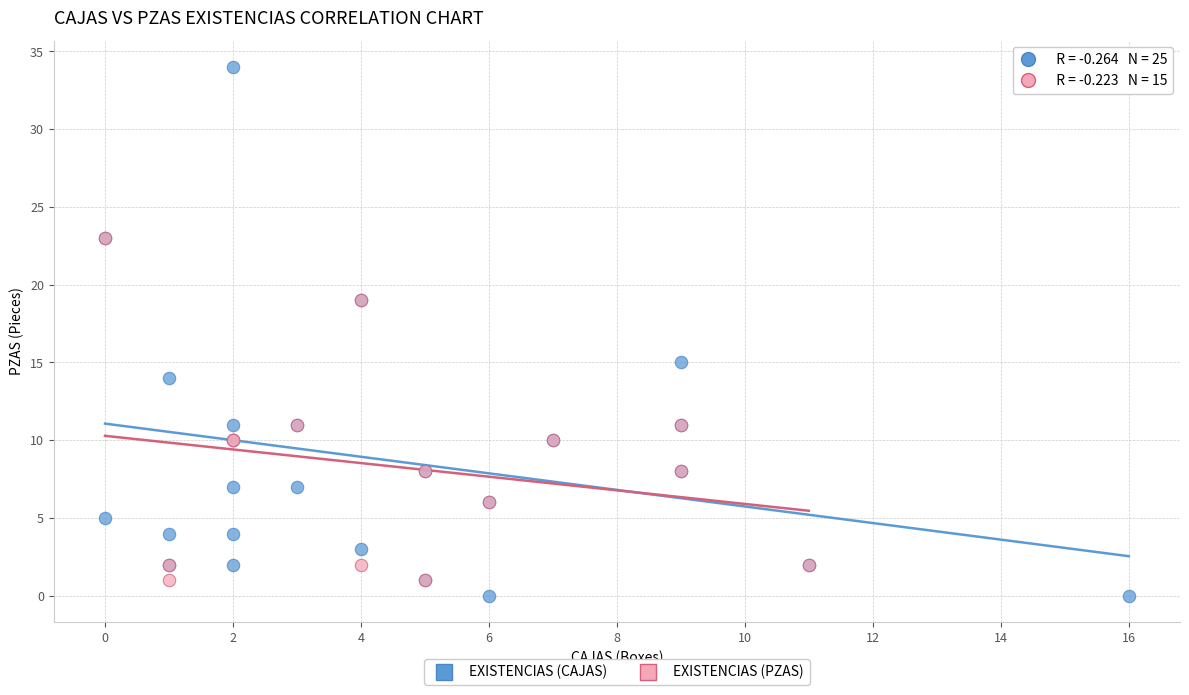

Which series reaches the minimum Y coordinate?

EXISTENCIAS (CAJAS)